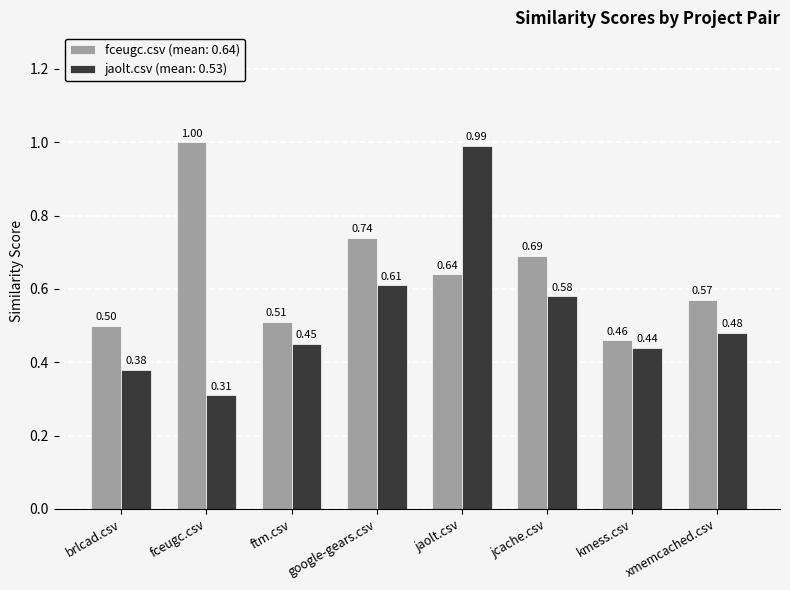

What is the difference between the maximum and minimum values in the fceugc.csv (mean: 0.64) series?

0.5